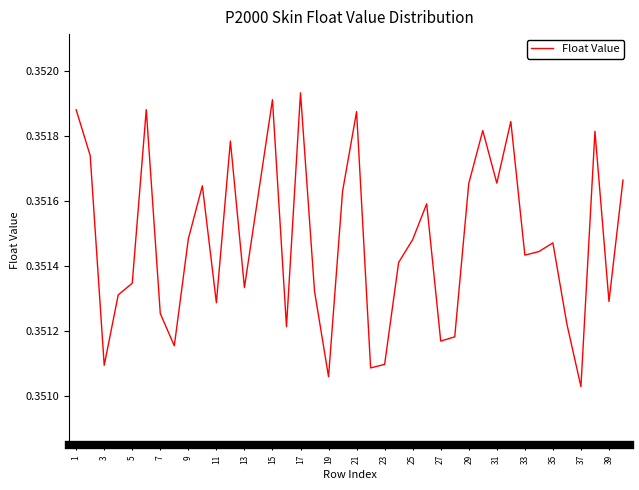

How many categories are shown in the chart?

40